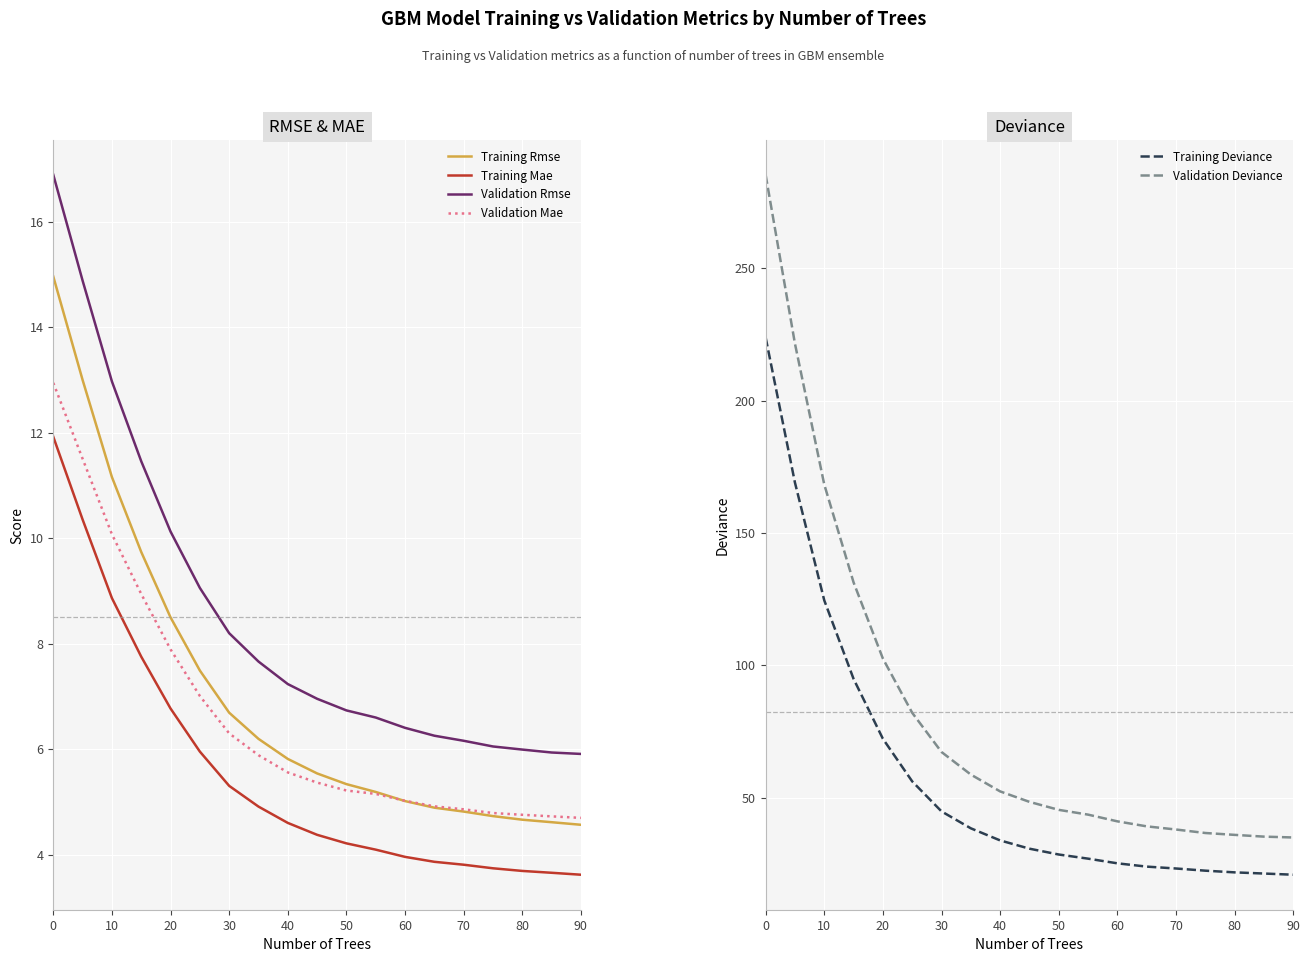

What is the highest value of the Validation Rmse series?

16.9